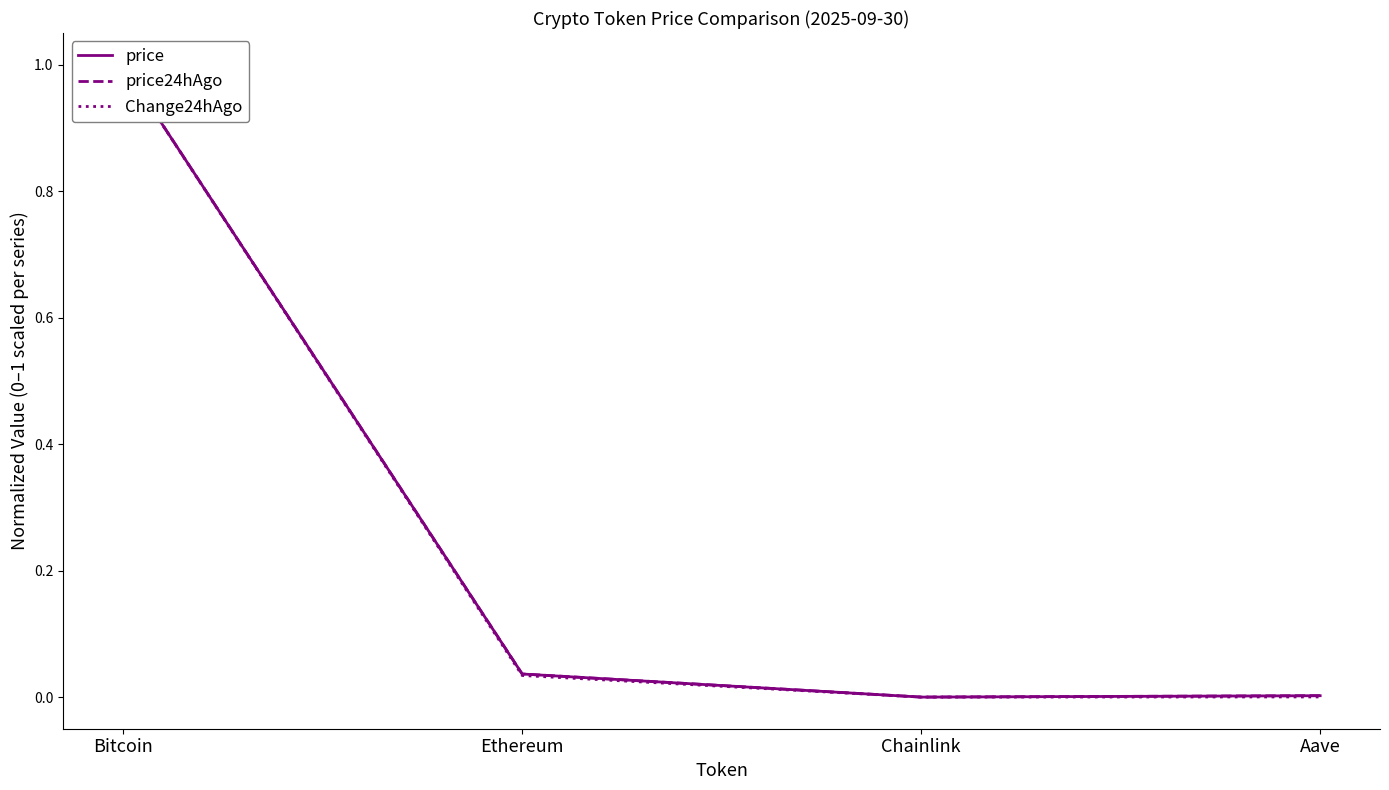

List the series in order of their peak value, lowest first.

price, price24hAgo, Change24hAgo